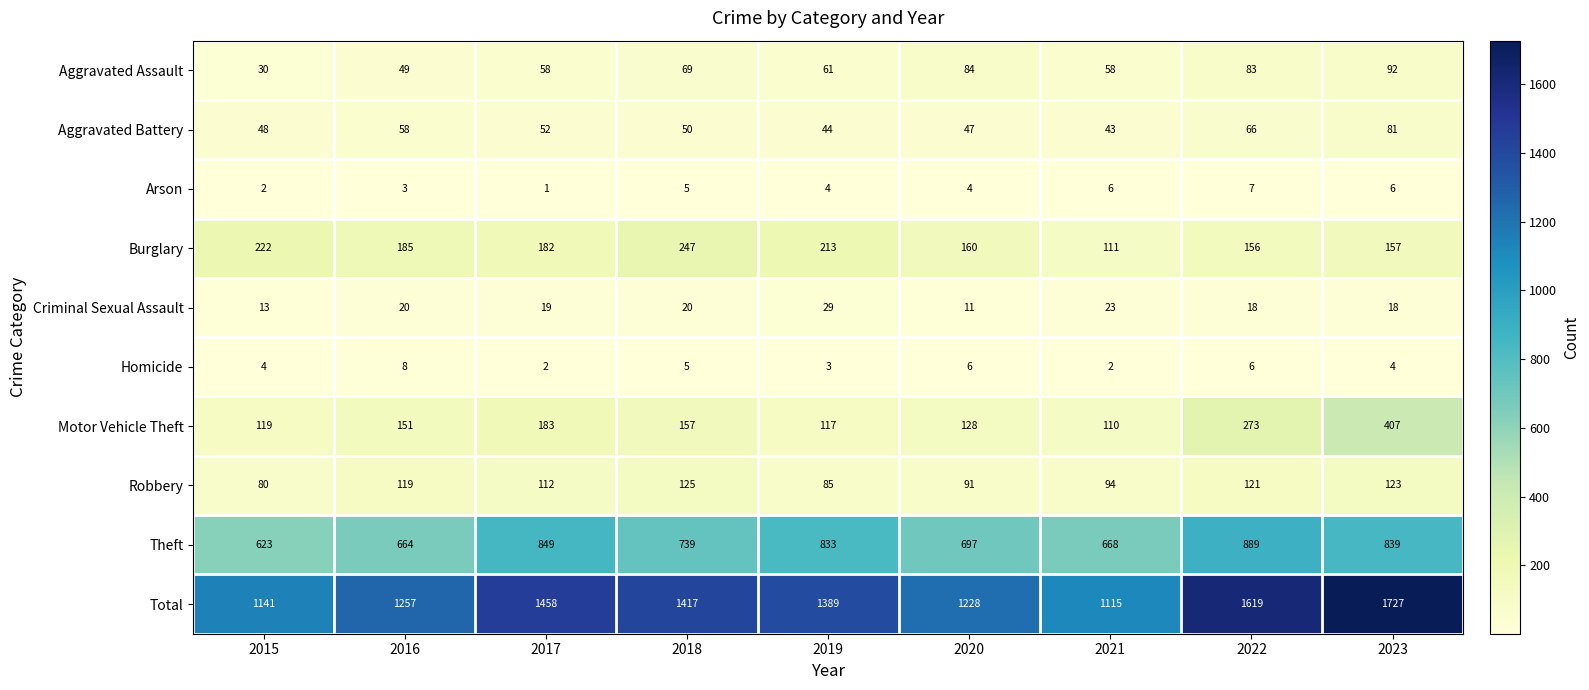

What is the spread (max minus min) of values at 2019?

1386